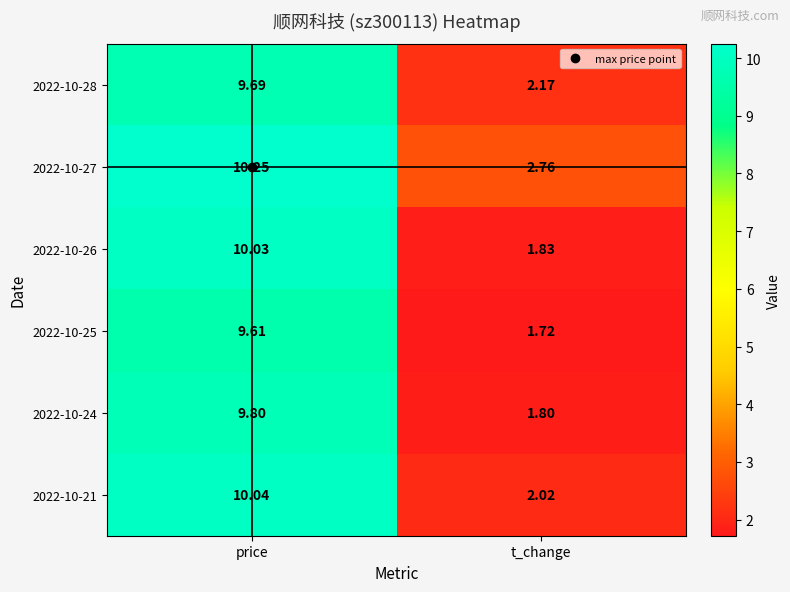

At which category does the chart reach its peak across all series?

price